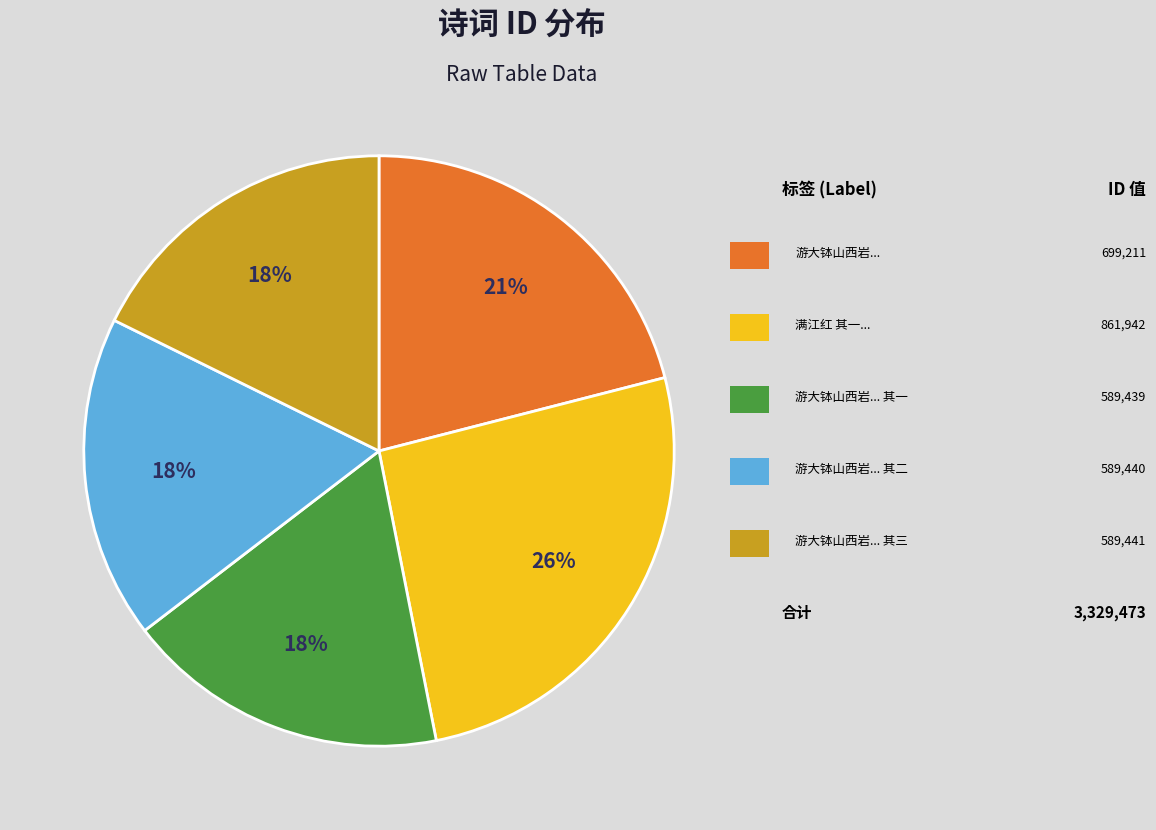

Is there a majority slice in this chart?

No